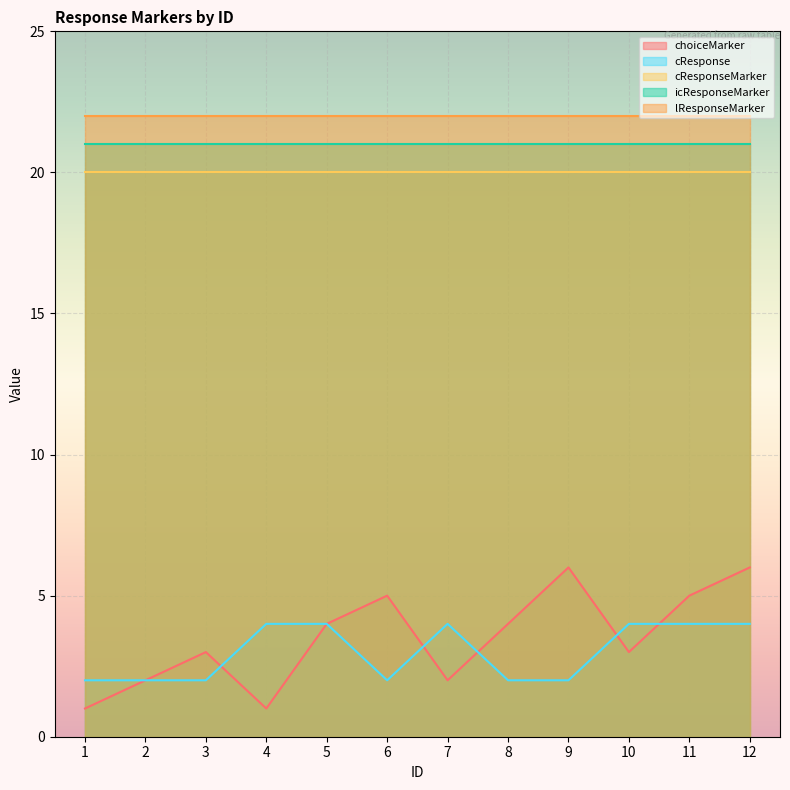

List the labels in order of icResponseMarker value, smallest first.

1, 2, 3, 4, 5, 6, 7, 8, 9, 10, 11, 12